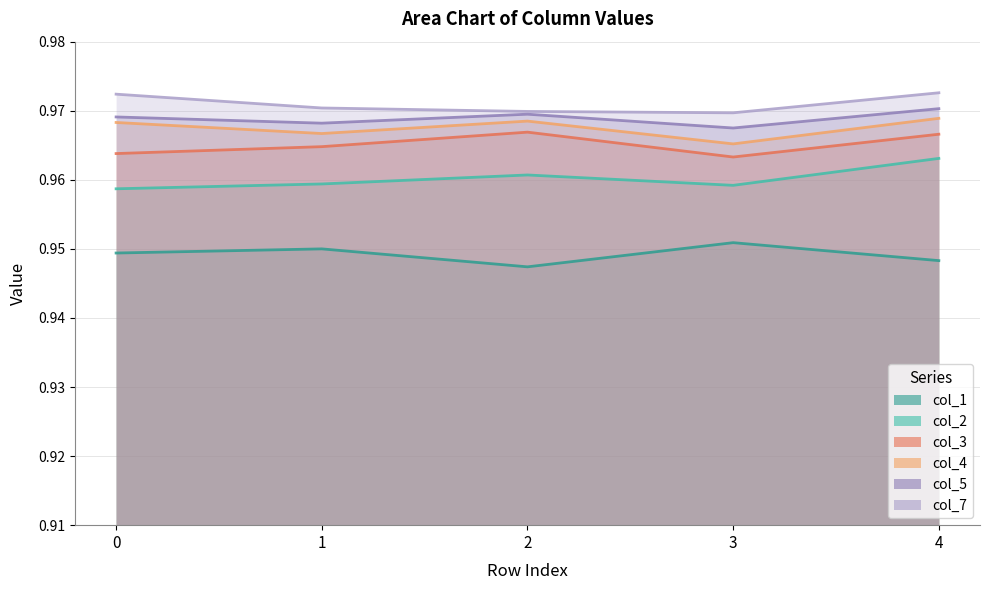

List the series in order of their peak value, highest first.

col_7, col_5, col_4, col_3, col_2, col_1